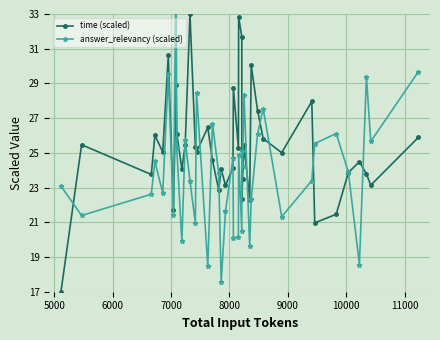

Reading left to right, transcribe all the data shown in this chart.

time (scaled): 17.0	25.5	23.8	26.0	25.1	30.6	21.7	28.9	26.1	24.1	25.5	33.0	25.4	25.1	26.5	24.6	22.9	24.0	23.1	24.1	28.7	25.3	32.8	31.7	22.3	23.5	25.5	22.3	30.0	27.4	25.8	25.0	28.0	21.0	21.5	23.9	24.5	23.8	23.1	25.9
answer_relevancy (scaled): 23.1	21.4	22.6	24.5	22.7	29.5	21.4	36.1	25.3	19.9	25.7	23.4	21.0	28.5	18.5	26.7	23.8	17.6	21.6	24.7	20.1	20.2	24.9	20.5	25.1	24.2	28.3	19.6	22.3	26.1	27.5	21.3	23.4	25.5	26.1	23.9	18.6	29.4	25.7	29.7